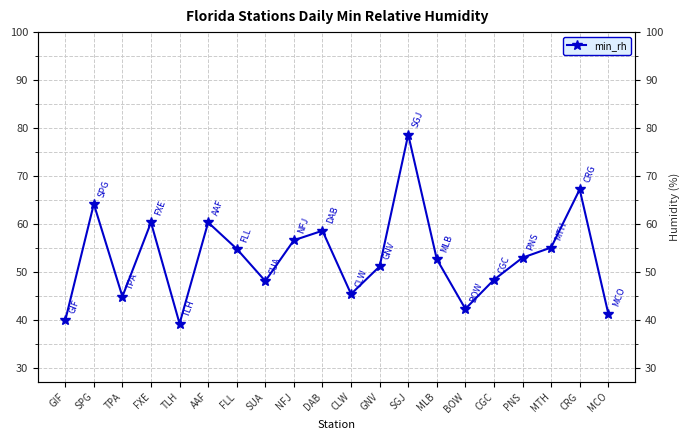

What is the label of the 18th point from the right?

TPA